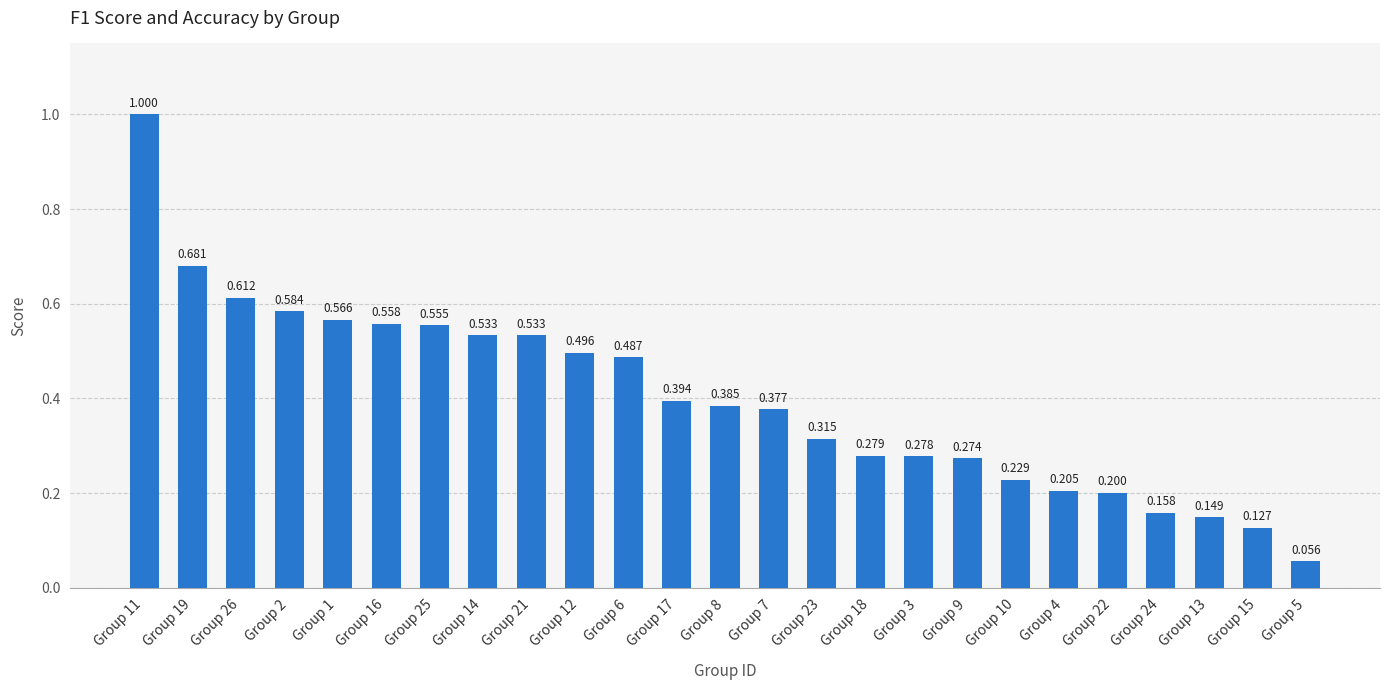

What is the difference between the maximum and minimum values?

0.9